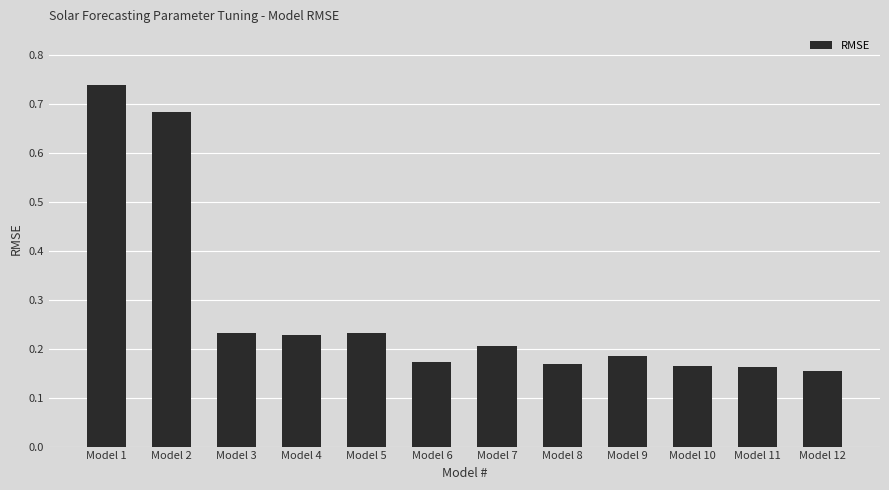

Between Model 7 and Model 9, which is larger?

Model 7